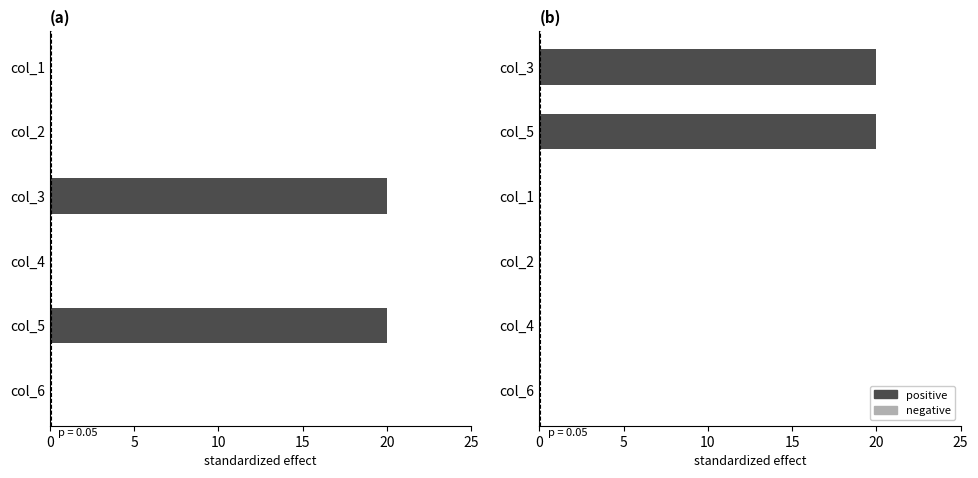

What are all the series names shown in the legend?

positive, negative